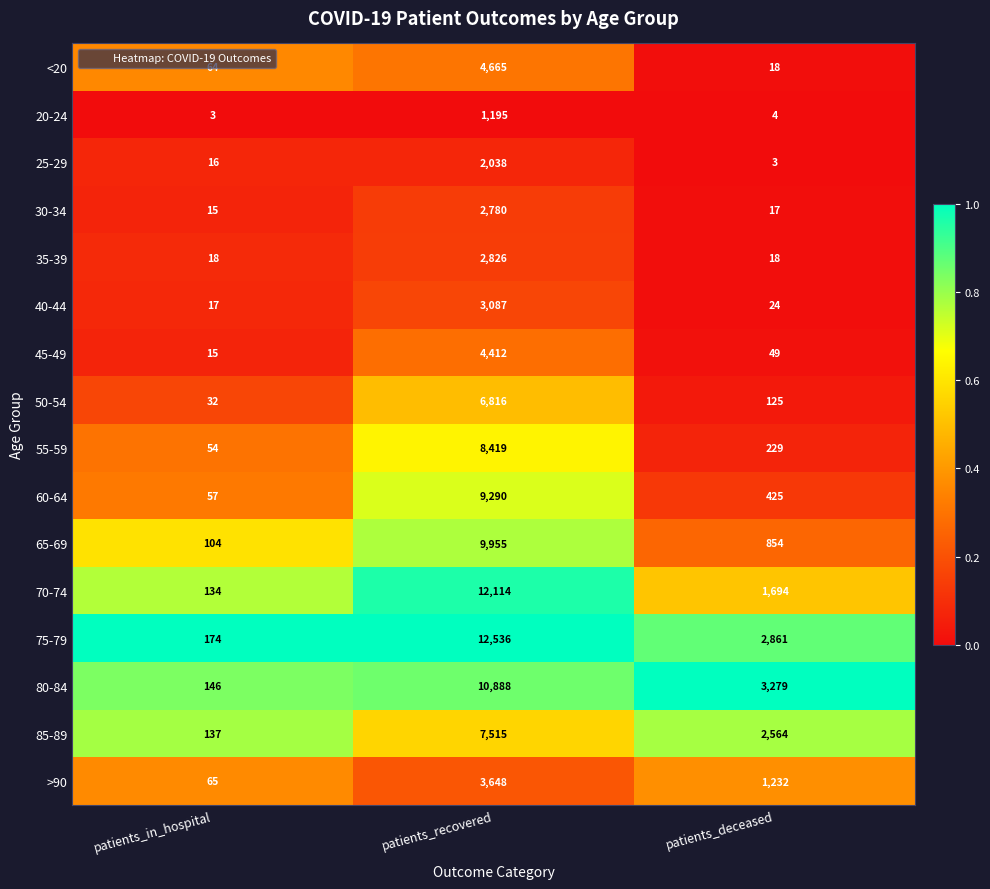

What is the difference between the 35-39 values at patients_recovered and patients_in_hospital?

2808